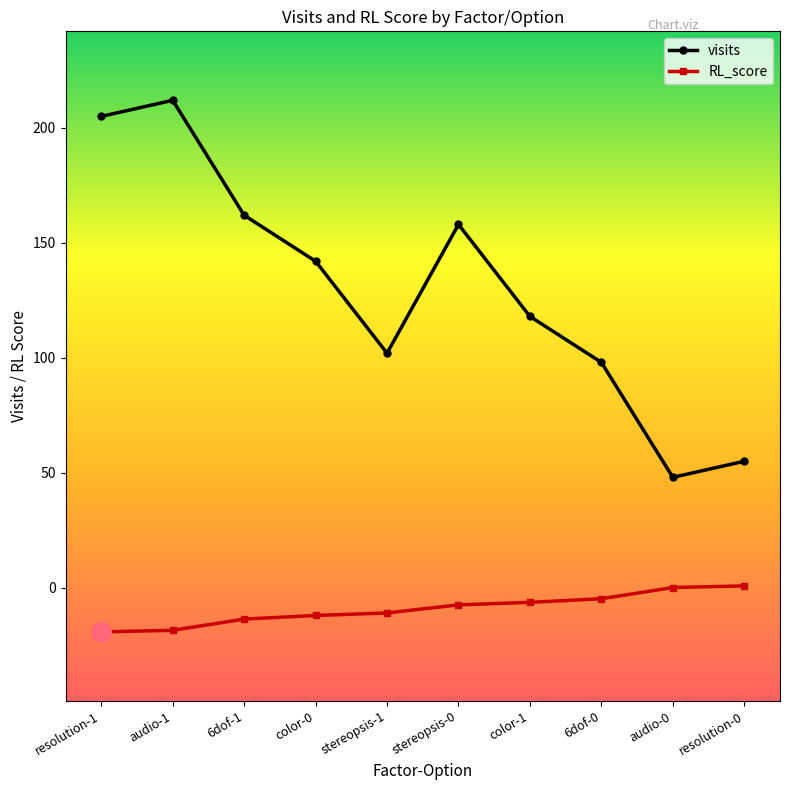

How many categories are shown in the chart?

10